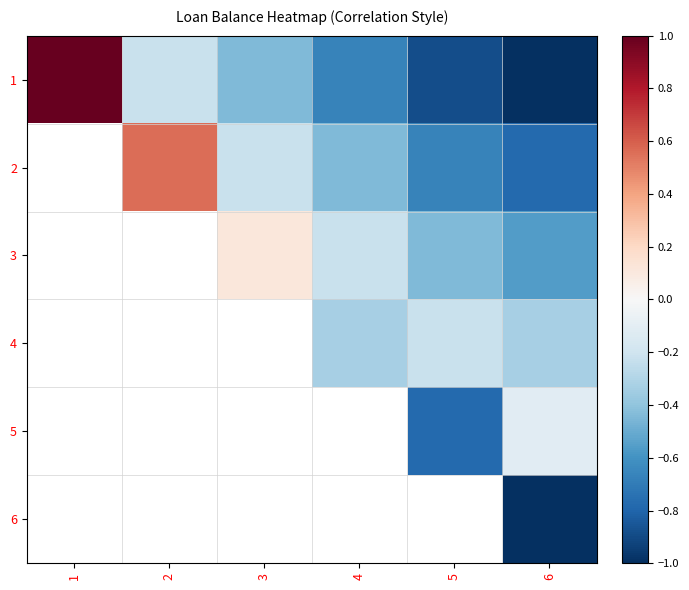

The value of 5 at 5 is -1.1. True or false?

False